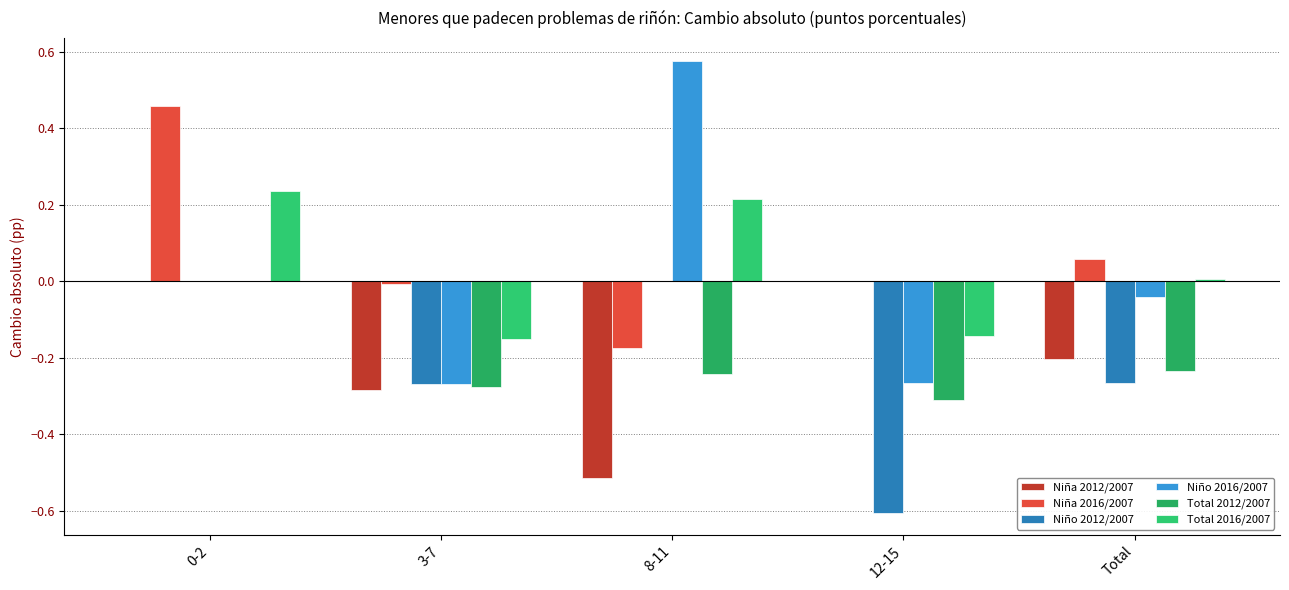

Are the bars grouped side by side (vs. stacked)?

Yes